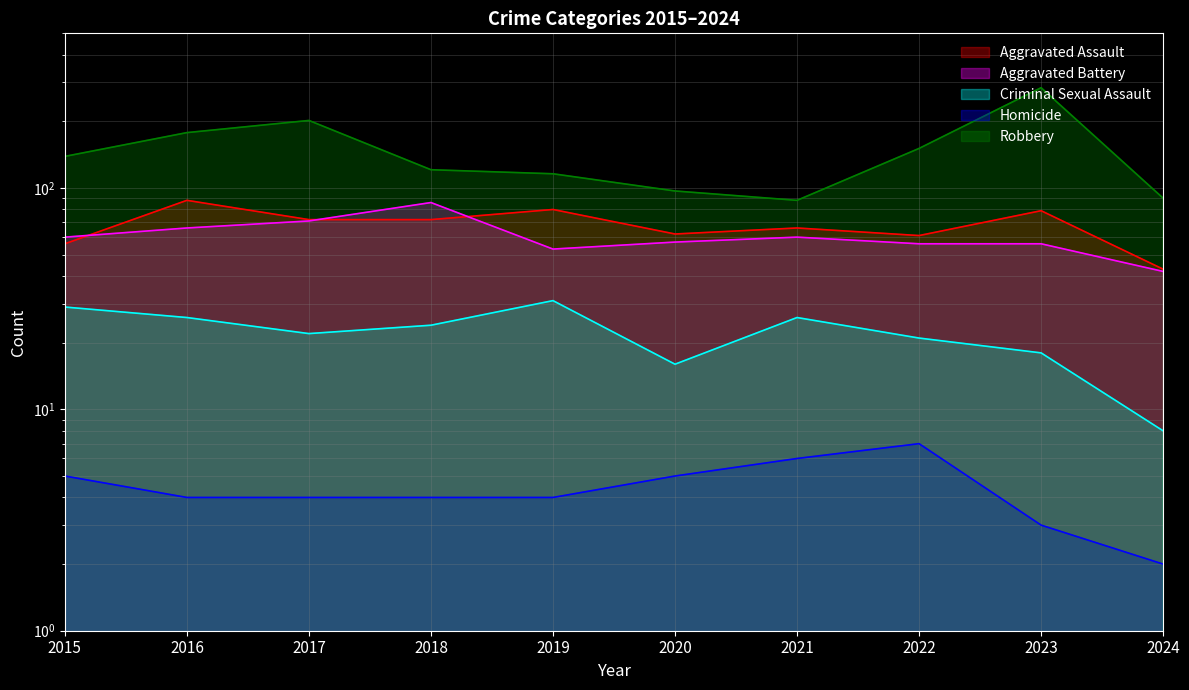

Reading left to right, what are all the values shown in this chart?

Aggravated Assault: 56	88	72	72	80	62	66	61	79	43
Aggravated Battery: 60	66	71	86	53	57	60	56	56	42
Criminal Sexual Assault: 29	26	22	24	31	16	26	21	18	8
Homicide: 5	4	4	4	4	5	6	7	3	2
Robbery: 139	178	202	121	116	97	88	151	284	90